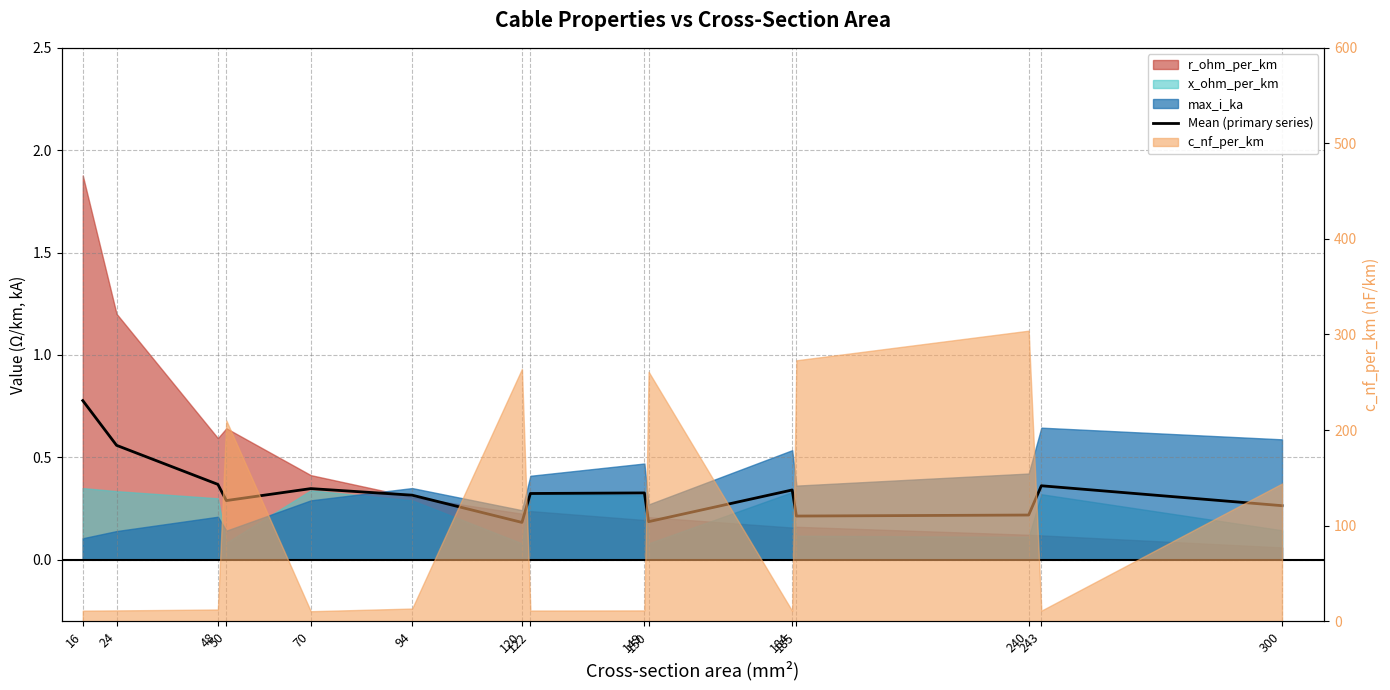

Rank the categories by value from highest to lowest.

16, 24, 48, 243, 70, 184, 149, 122, 94, 50, 300, 240, 185, 150, 120